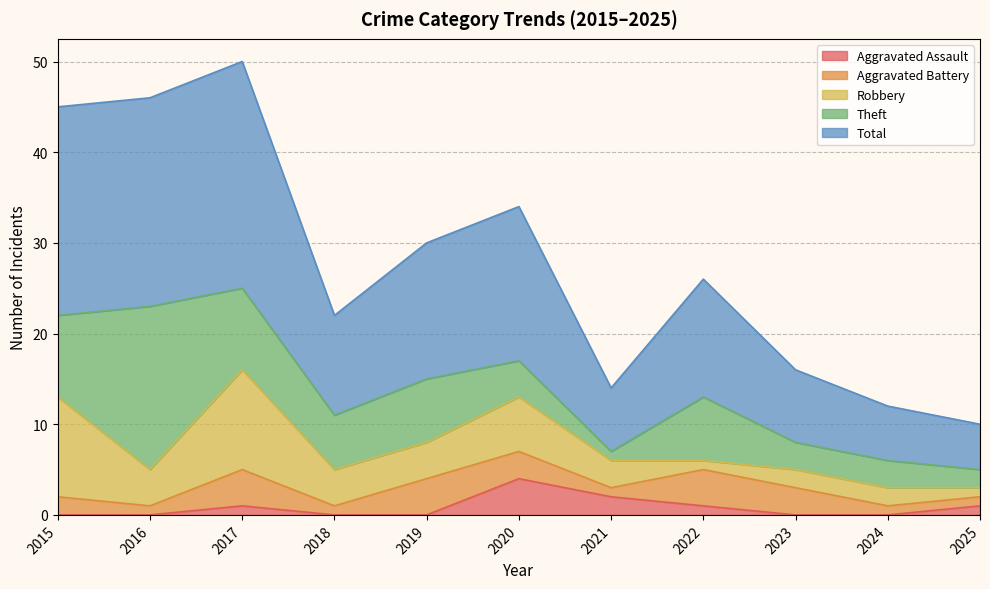

At how many categories does at least one series exceed 20?

3